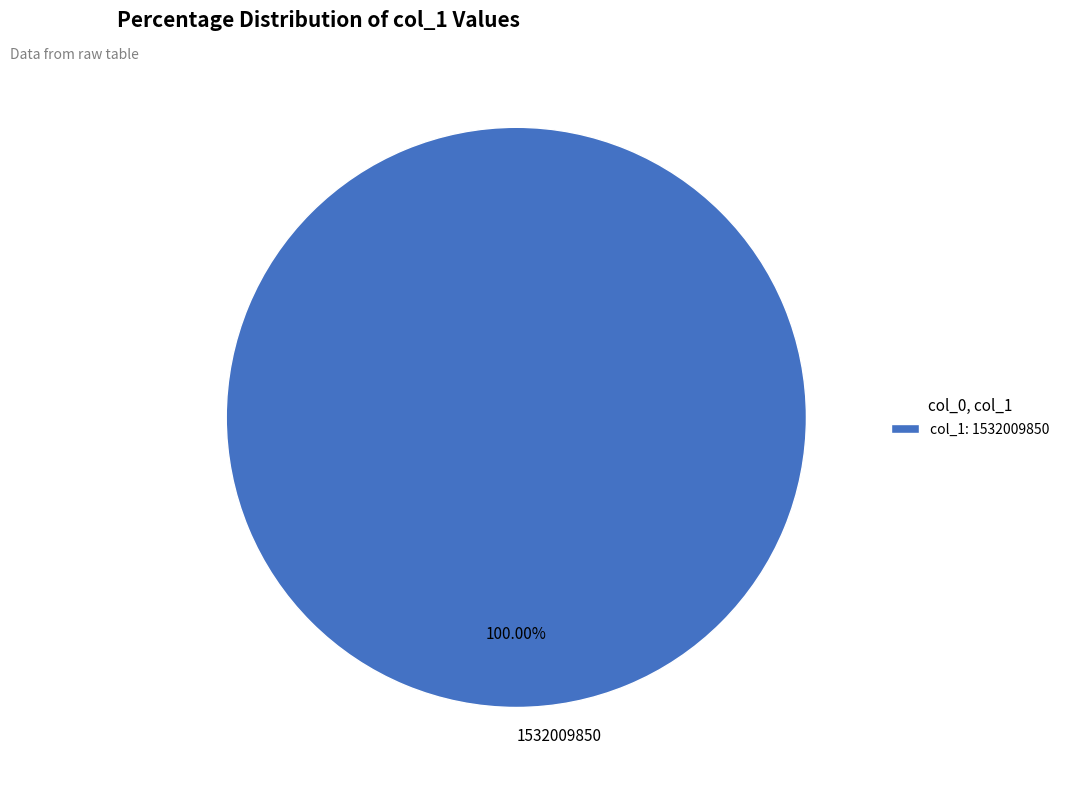

Count the number of slices in the pie.

1